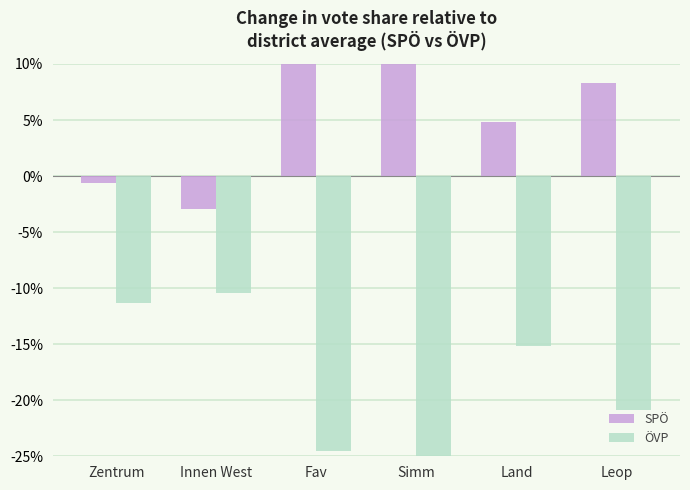

At how many categories does at least one series exceed -15?

6